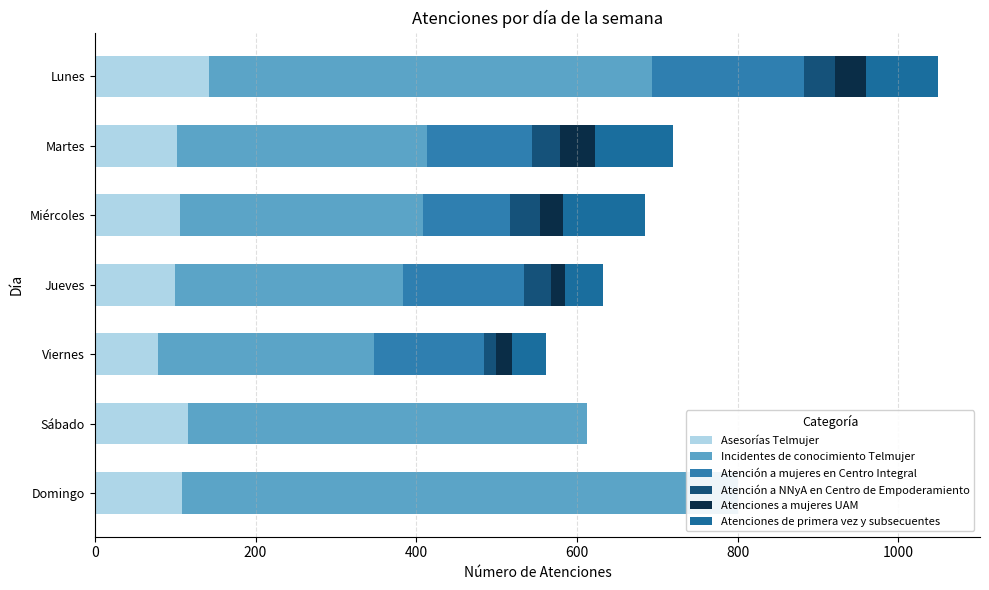

The Atención a mujeres en Centro Integral series shows 41 at Jueves. True or false?

False